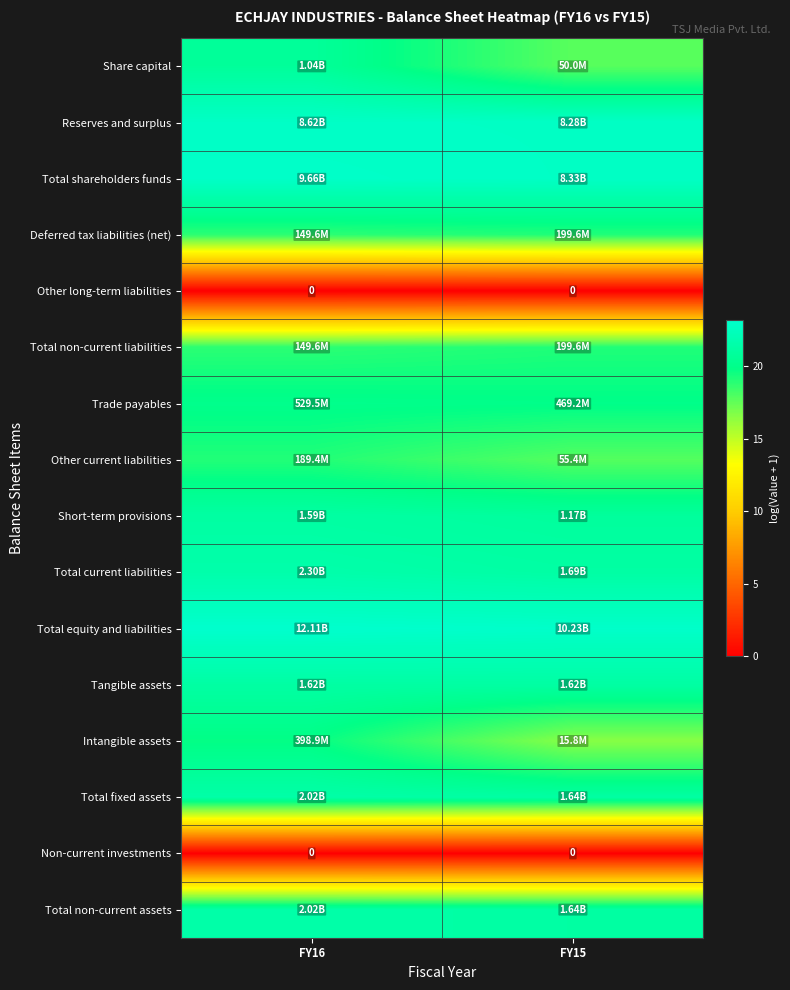

How many Intangible assets values are between 16 and 19?

1